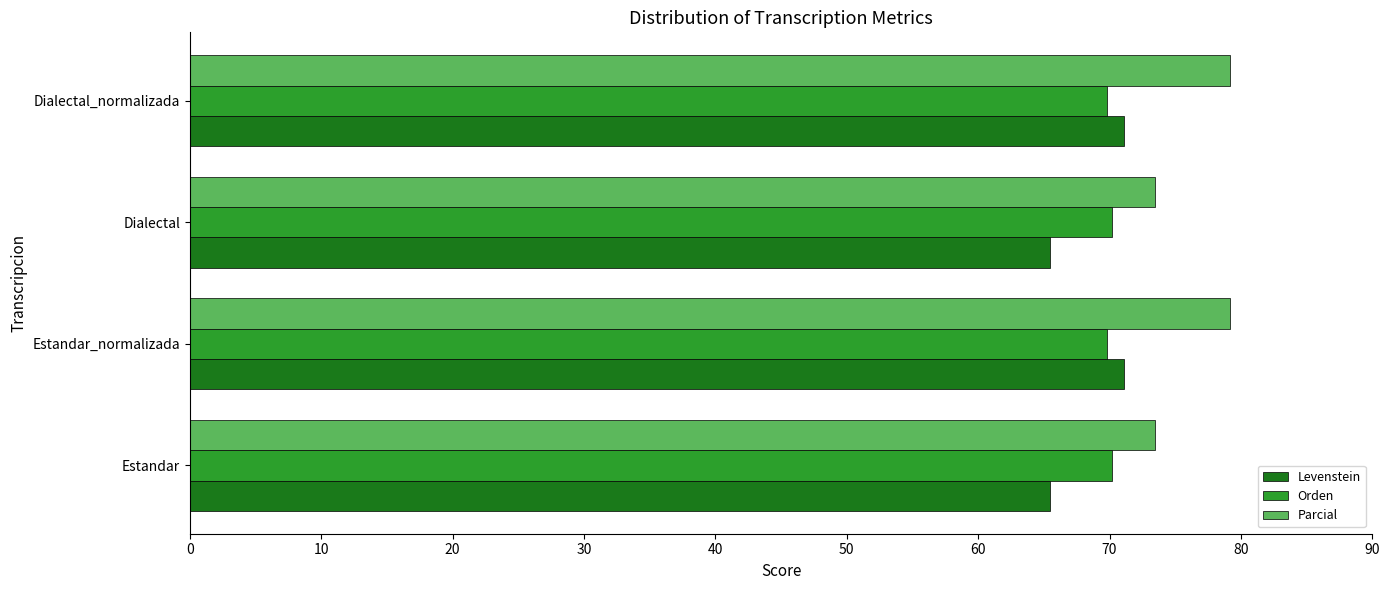

Which series has the largest range (max minus min)?

Parcial